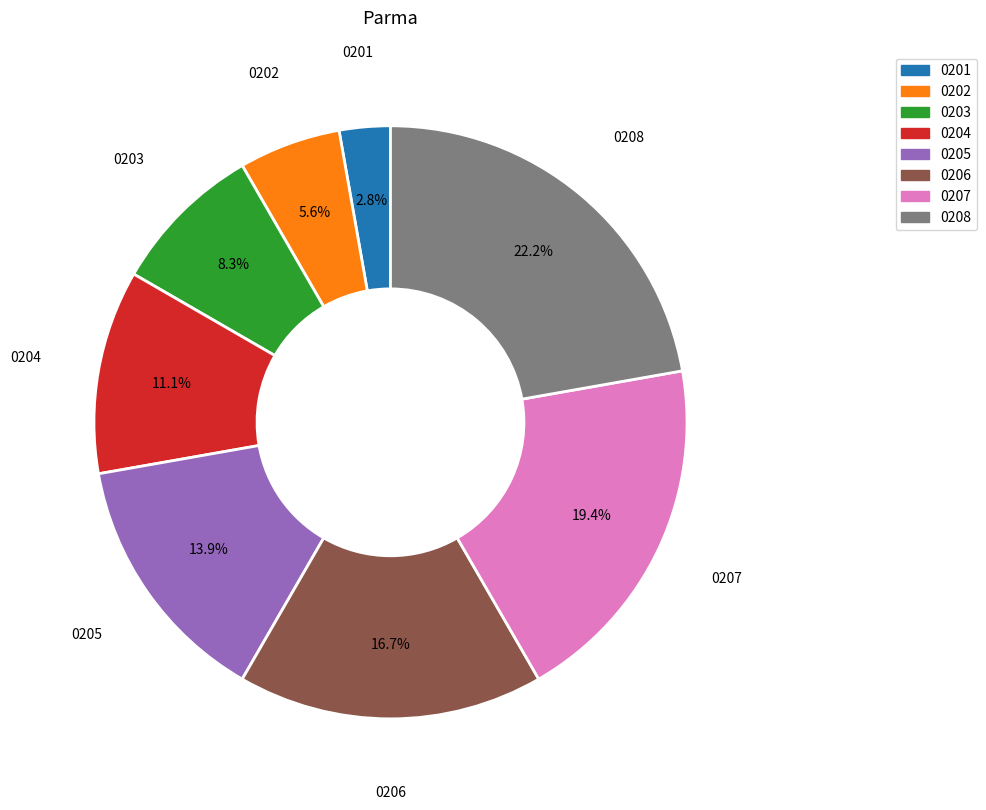

How many segments does this pie chart have?

8